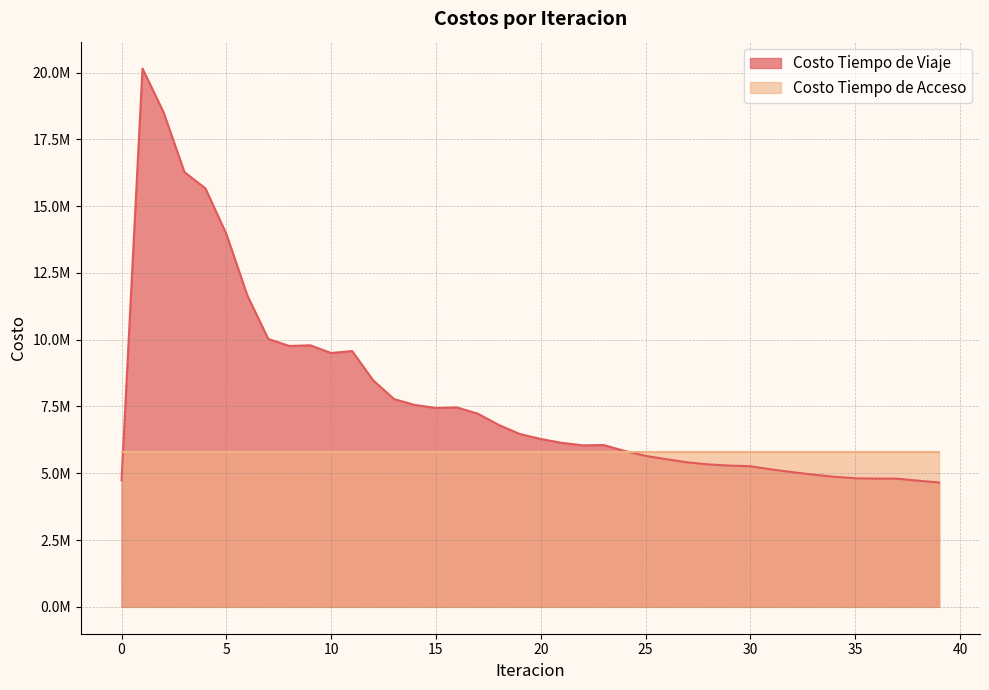

What is the value of the 19th point from the left?

6805600.5